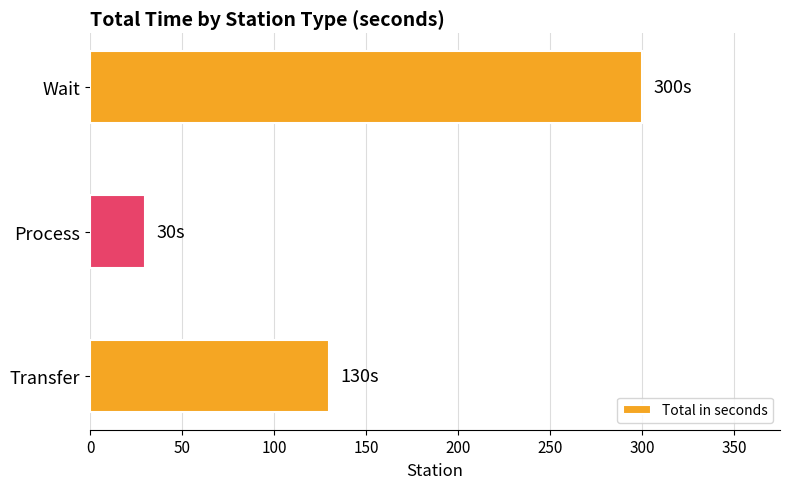

What is the sum of all values?

460